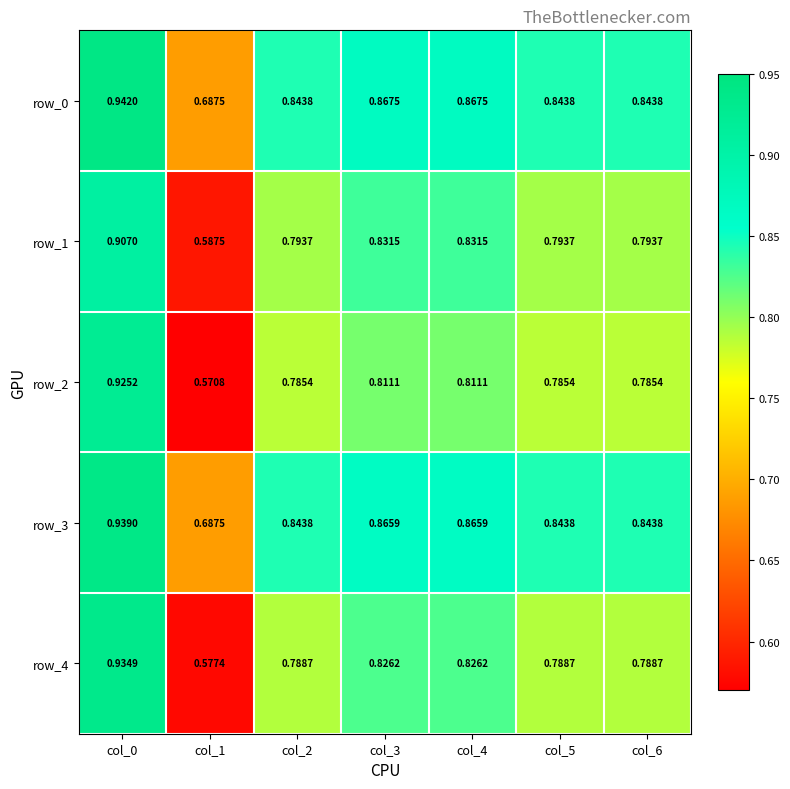

Which label corresponds to the largest value in the chart?

col_0